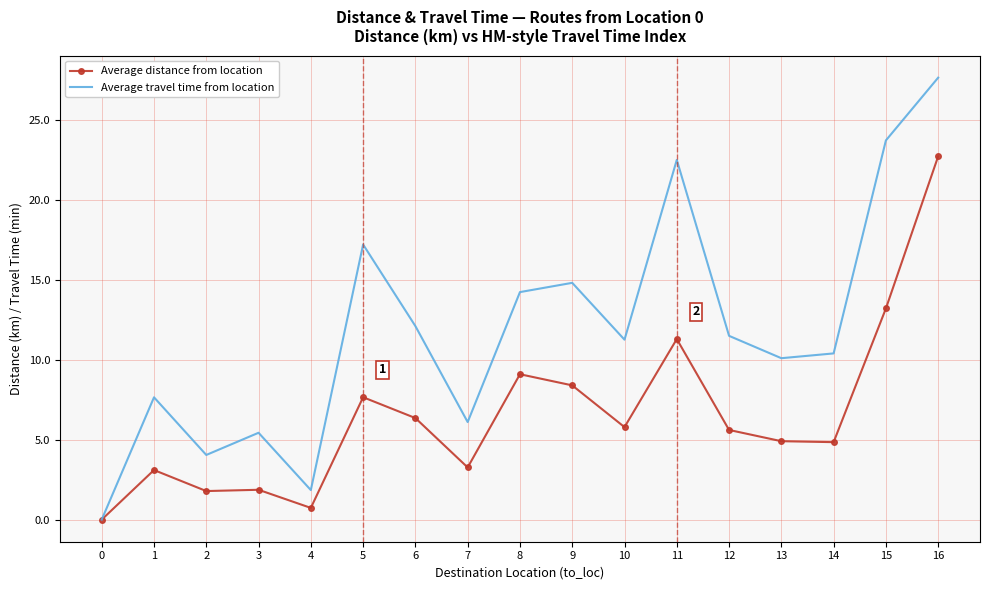

What is the difference between the second highest and second lowest values in the Average travel time from location series?

21.9